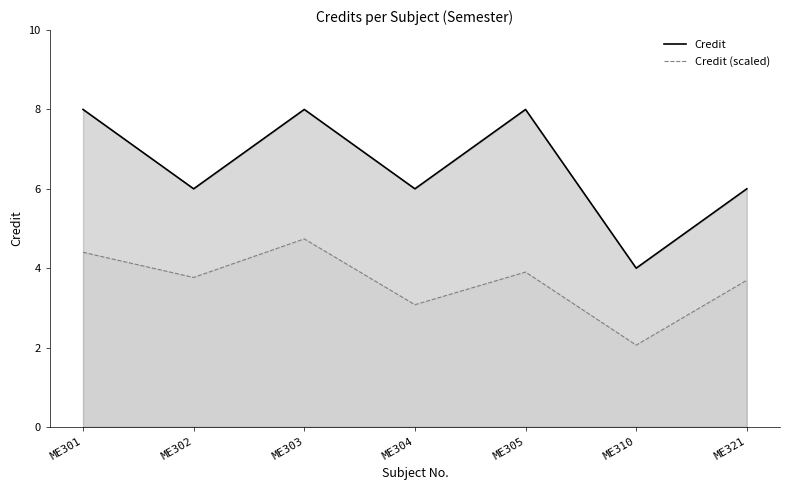

What is the sum of the Credit values at ME321 and ME302?

12.0